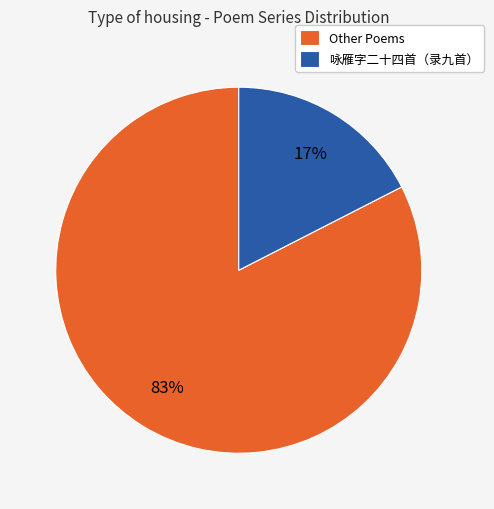

Is there a majority slice in this chart?

Yes